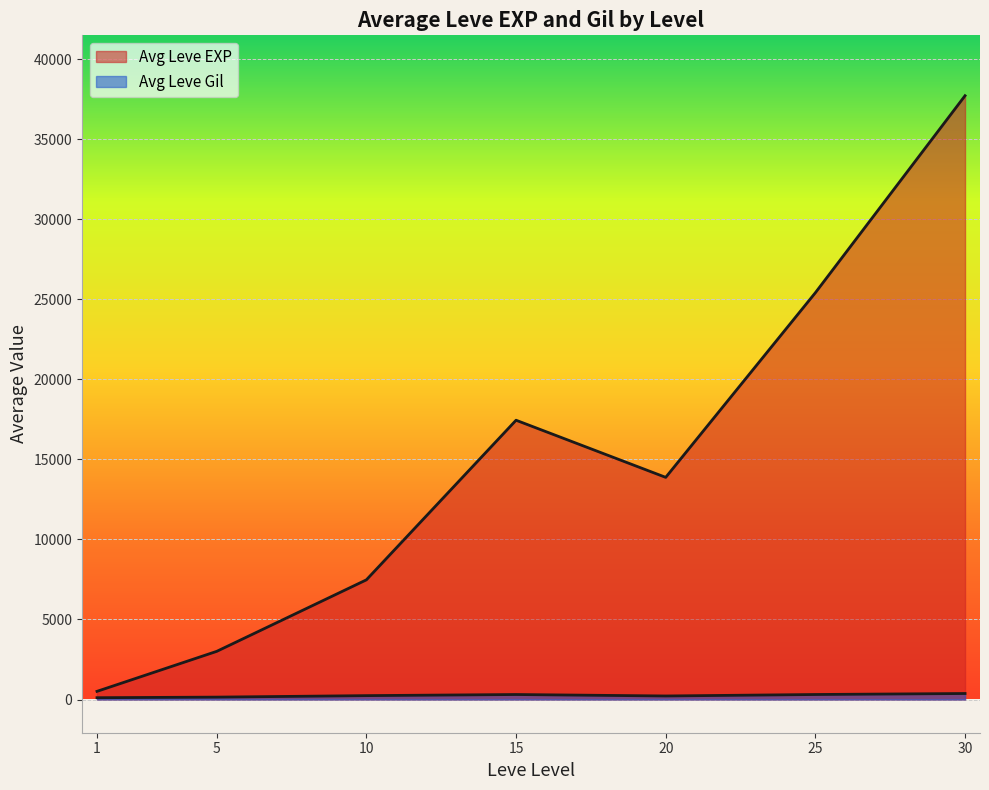

Which series has the widest spread of values?

Leve EXP